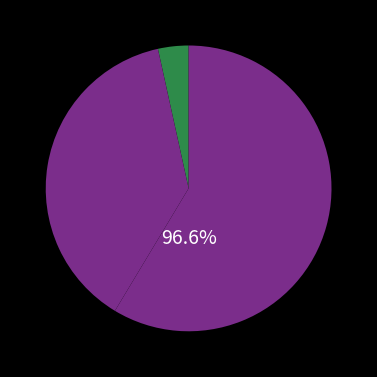

The Criminal Sexual Assault slice represents 1% of the pie. True or false?

False